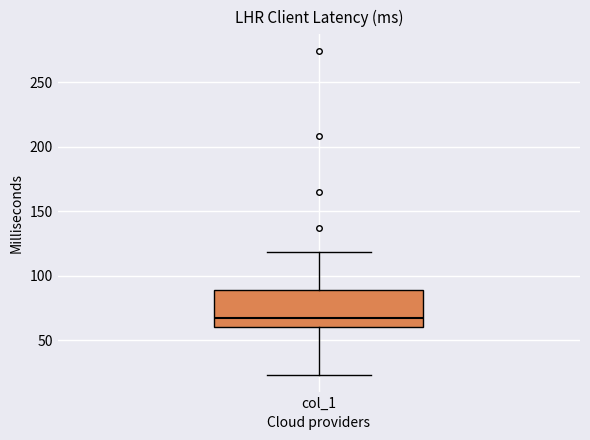

Where does the median line of the box for col_1 sit on the y-axis? The values are not printed on the chart, so give them approximately, as read against the axis.

65